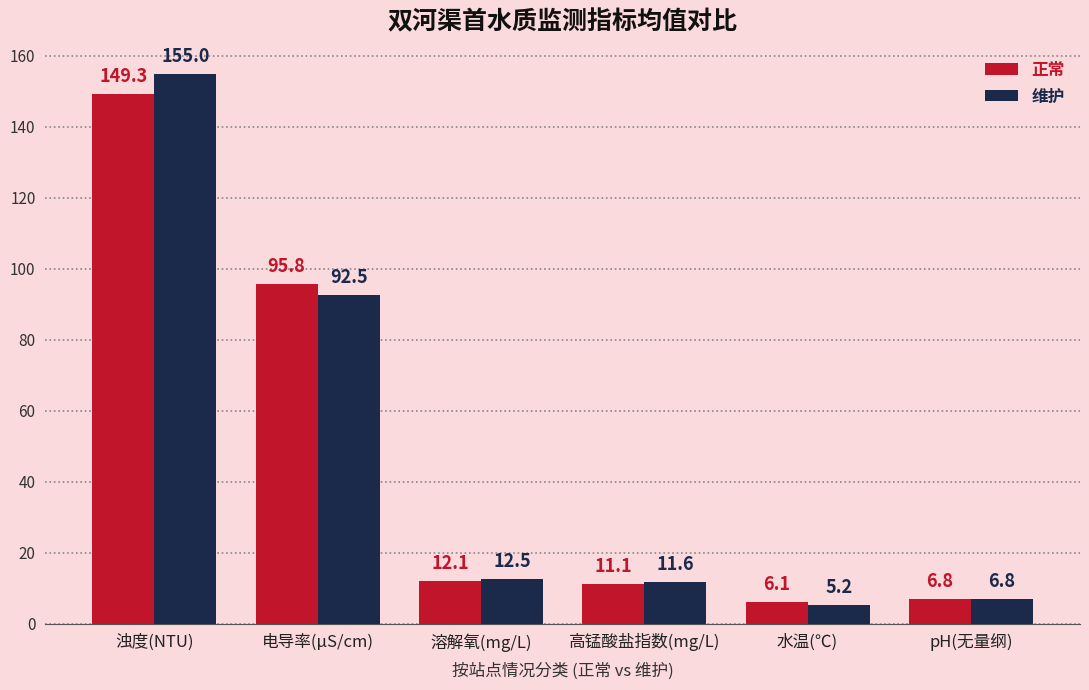

What is the approximate value of 维护 at 水温(℃)?

5.2